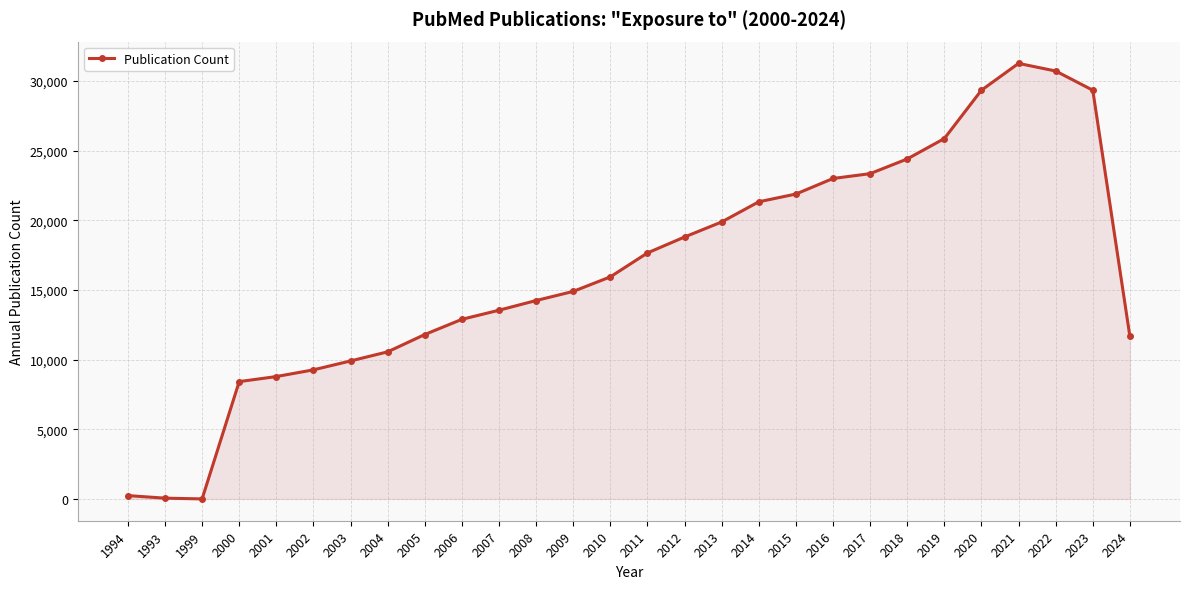

Is it true that the value at 2008 is 14237?

True